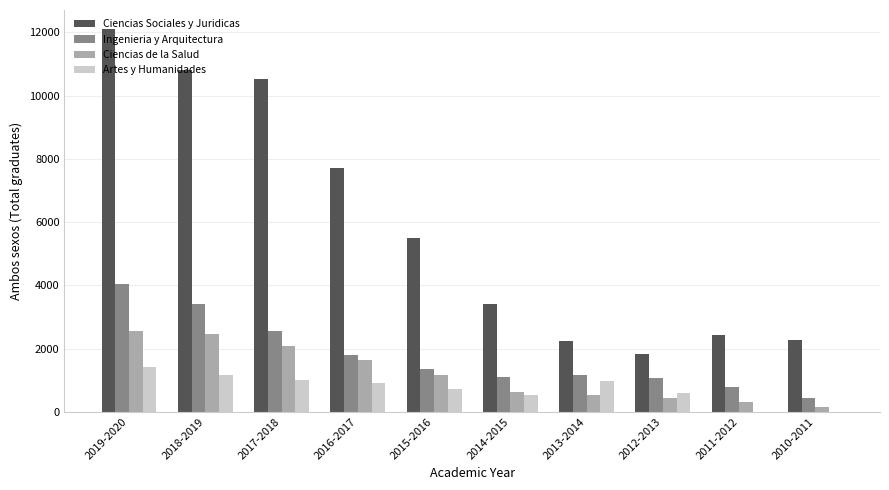

The Artes y Humanidades series shows 1017 at 2017-2018. True or false?

True